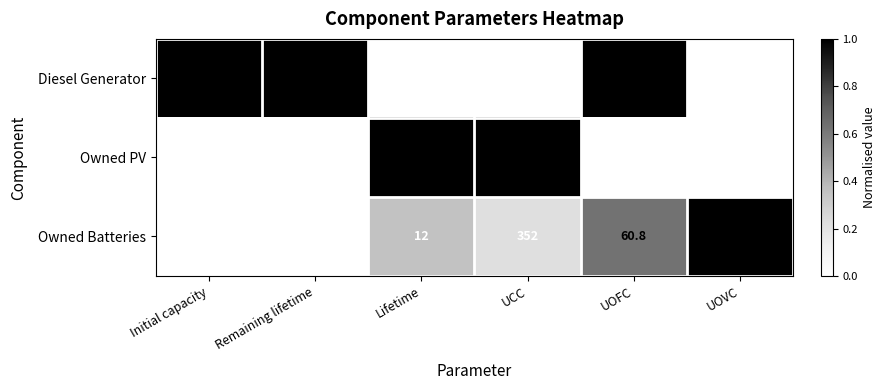

Which category has the highest value across all series?

UCC